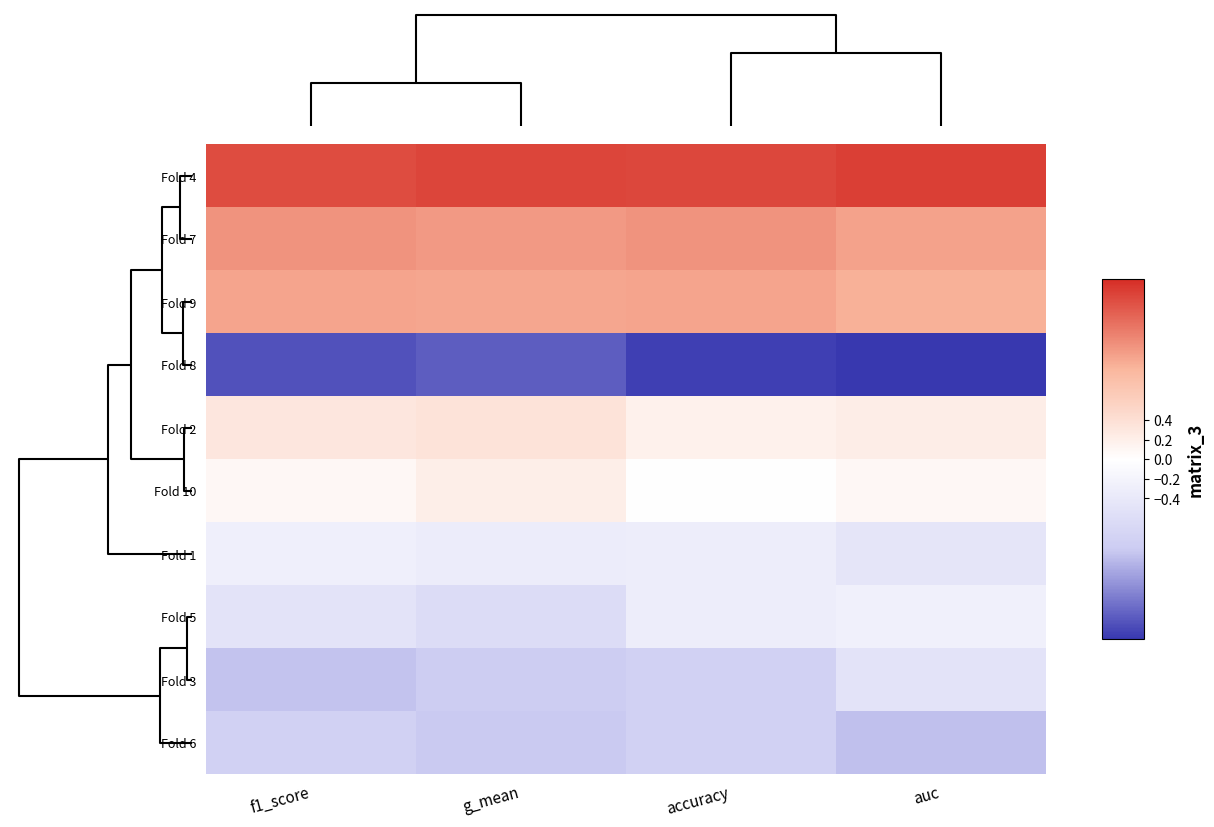

How many data points does each series have?

4